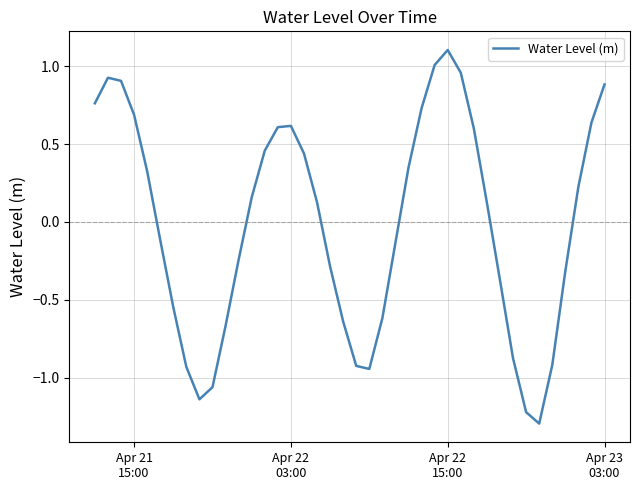

What is the maximum value shown in the chart?

1.1